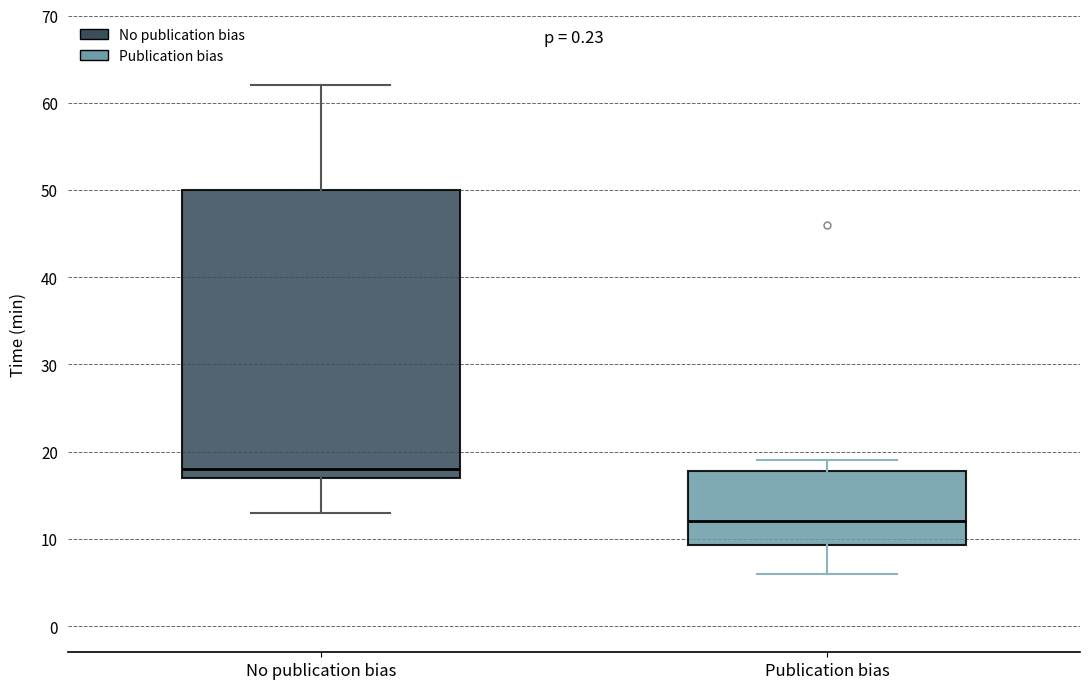

Reading left to right, read every box against the y-axis: the position of its median line, the range the box covers, and the ends of its whiskers. The values are not printed on the chart, so give them approximately, as read against the axis.

No publication bias: median 18, box 17 to 50, whiskers 13 to 62
Publication bias: median 12, box 9 to 18, whiskers 6 to 19